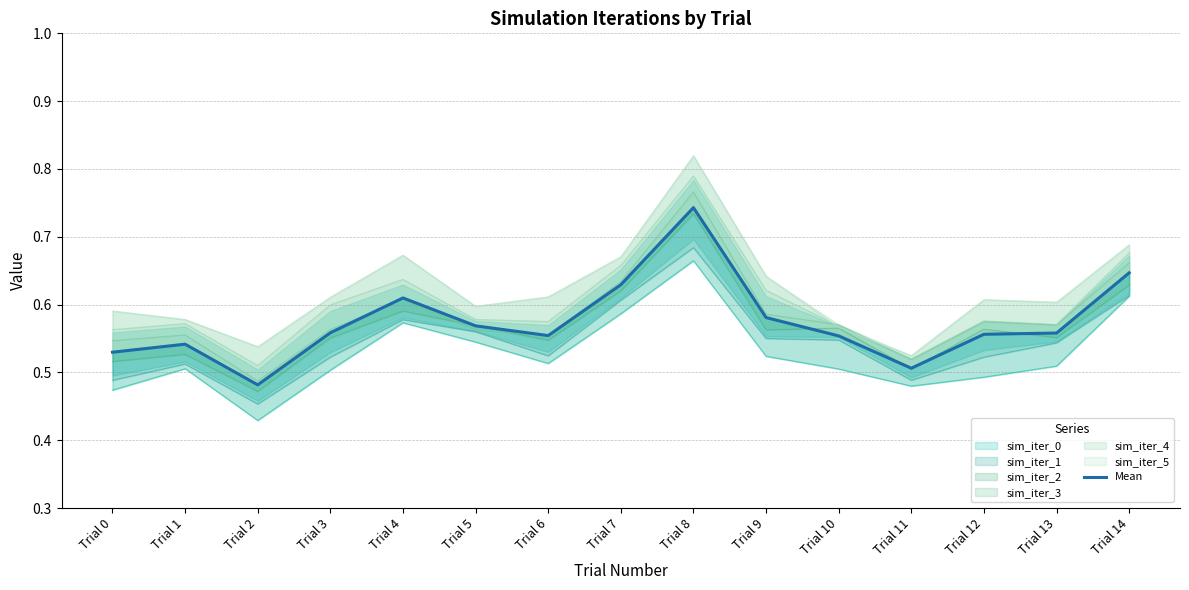

Which has a higher value, Trial 13 or Trial 3?

Trial 3